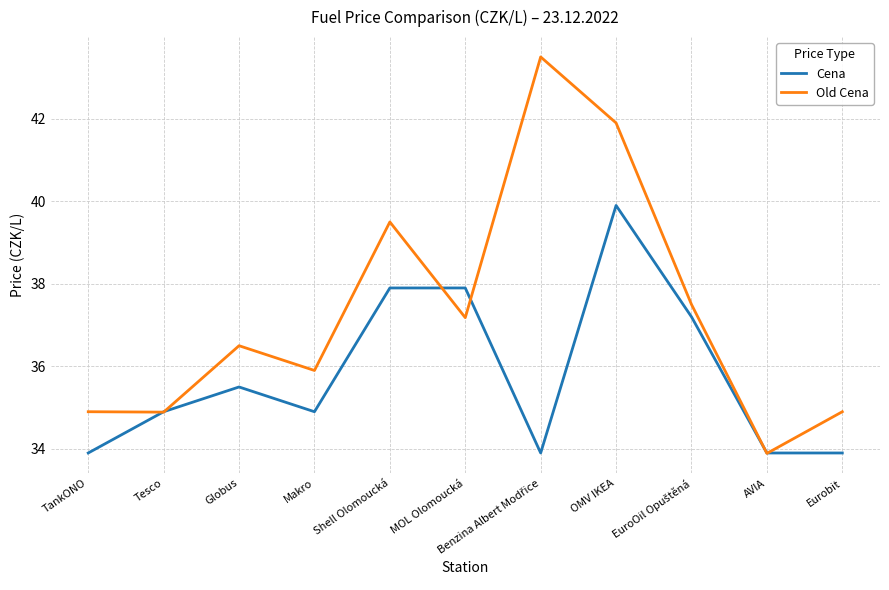

Rank the series by their average value, from lowest to highest.

Cena, Old Cena